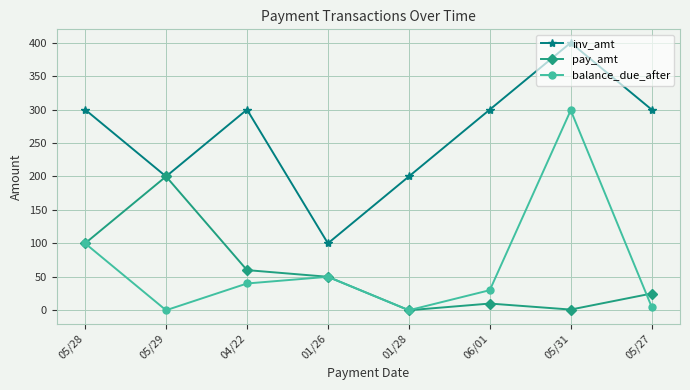

In balance_due_after, how many points are lower than both neighbors (excluding endpoints)?

2